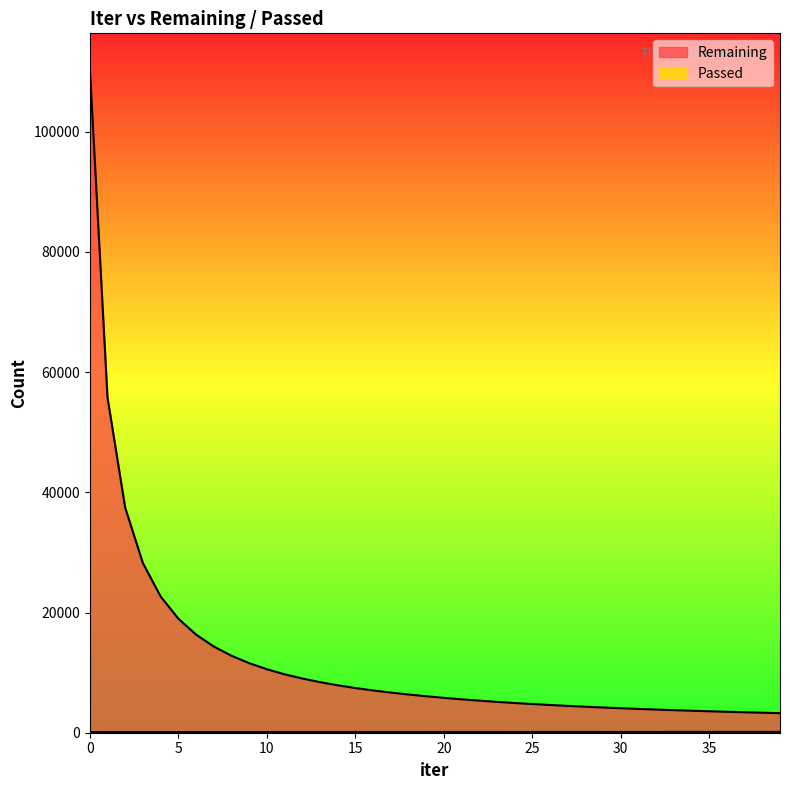

What is the average value of the Passed series?

123